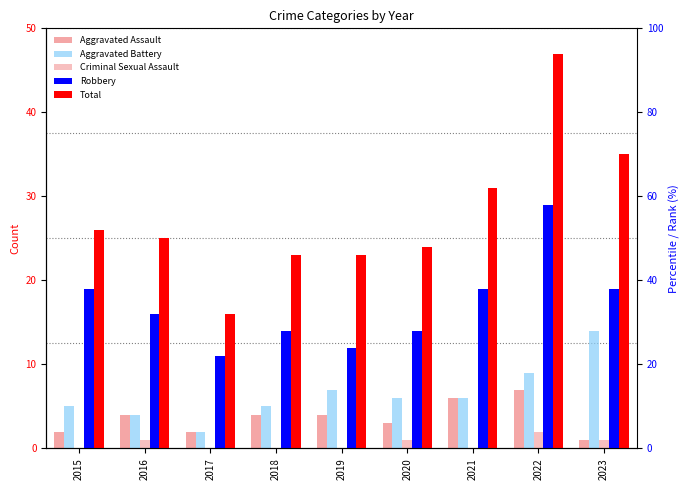

What is the value of the Total bar at the 7th from the left?

31